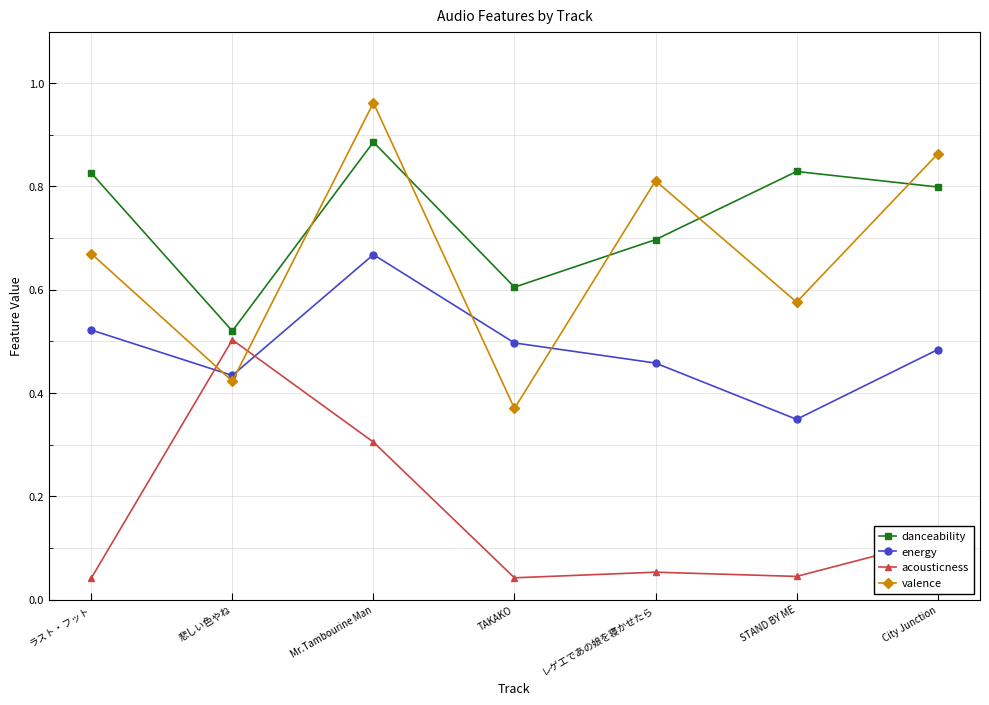

At which label does valence reach its peak?

Mr.Tambourine Man